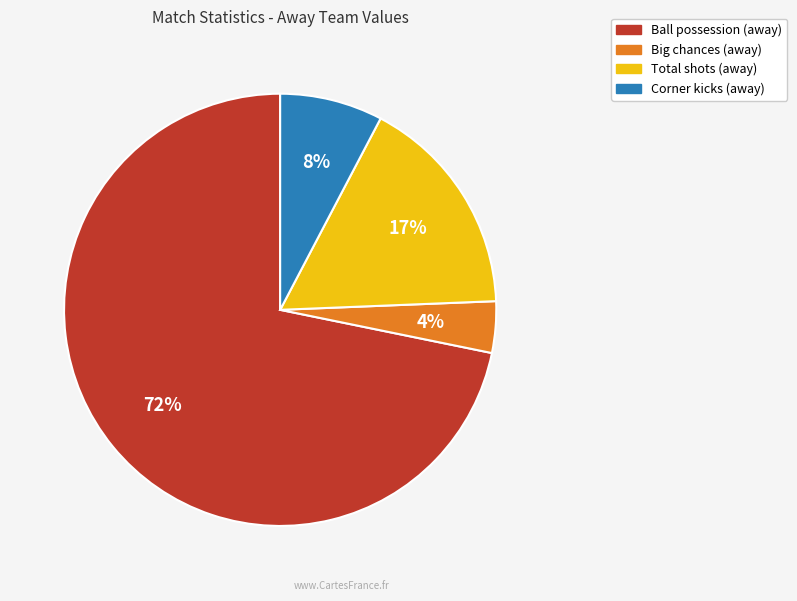

Does any single category account for the majority?

Yes